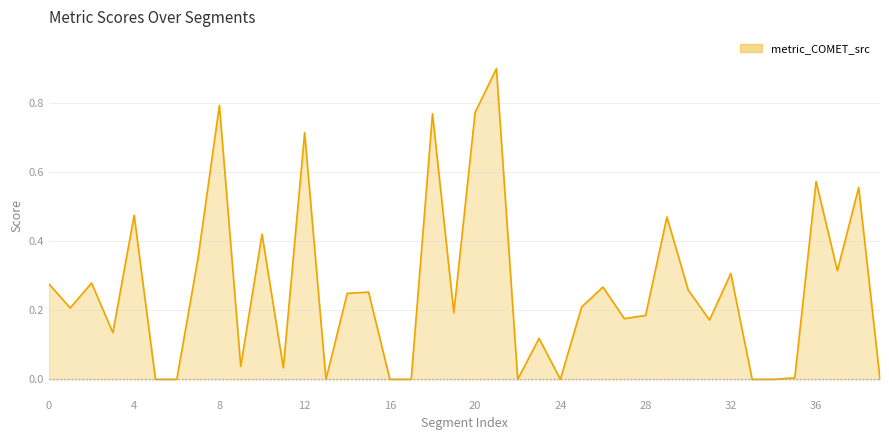

What is the difference between the maximum and minimum values?

0.9